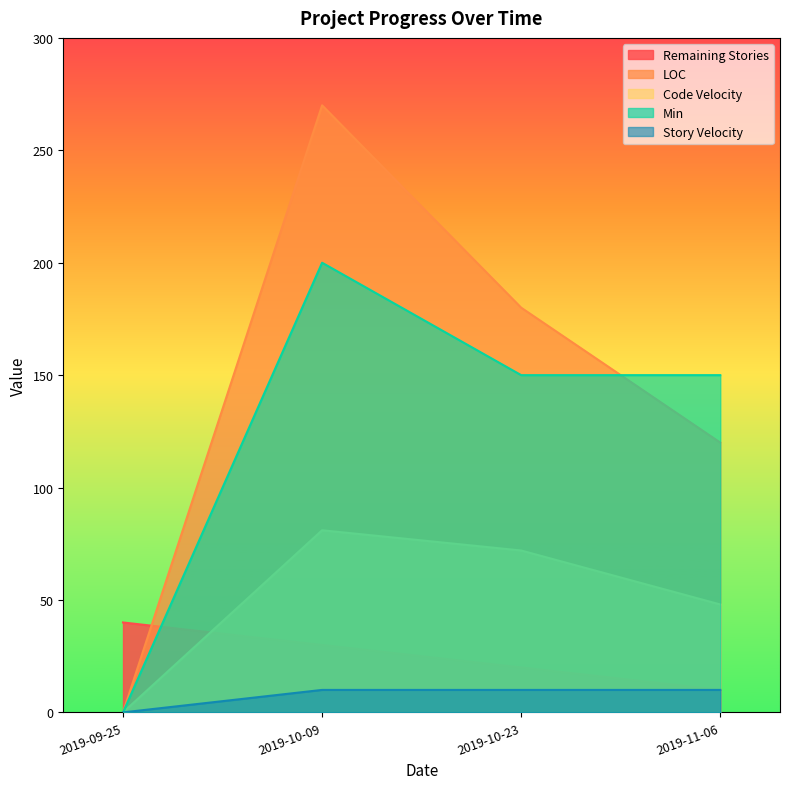

Which has a higher value, 2019-10-09 or 2019-09-25?

2019-09-25